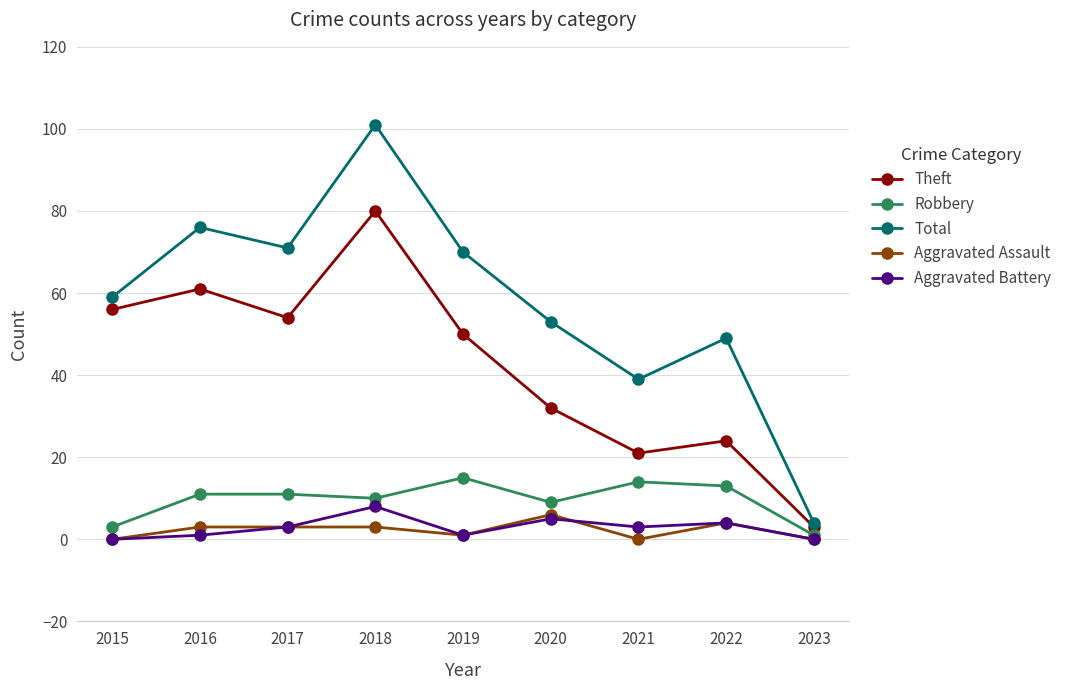

What is the value of the Aggravated Assault point at the 5th from the left?

1